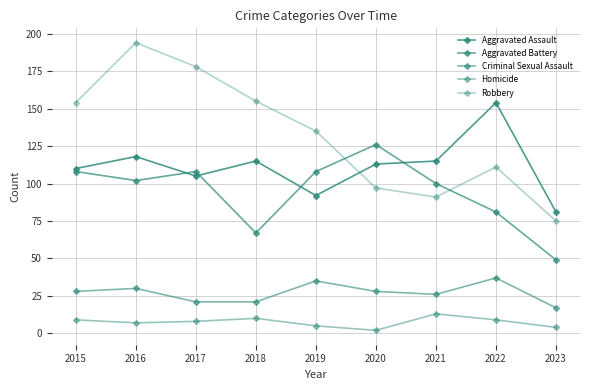

How many data points does each series have?

9